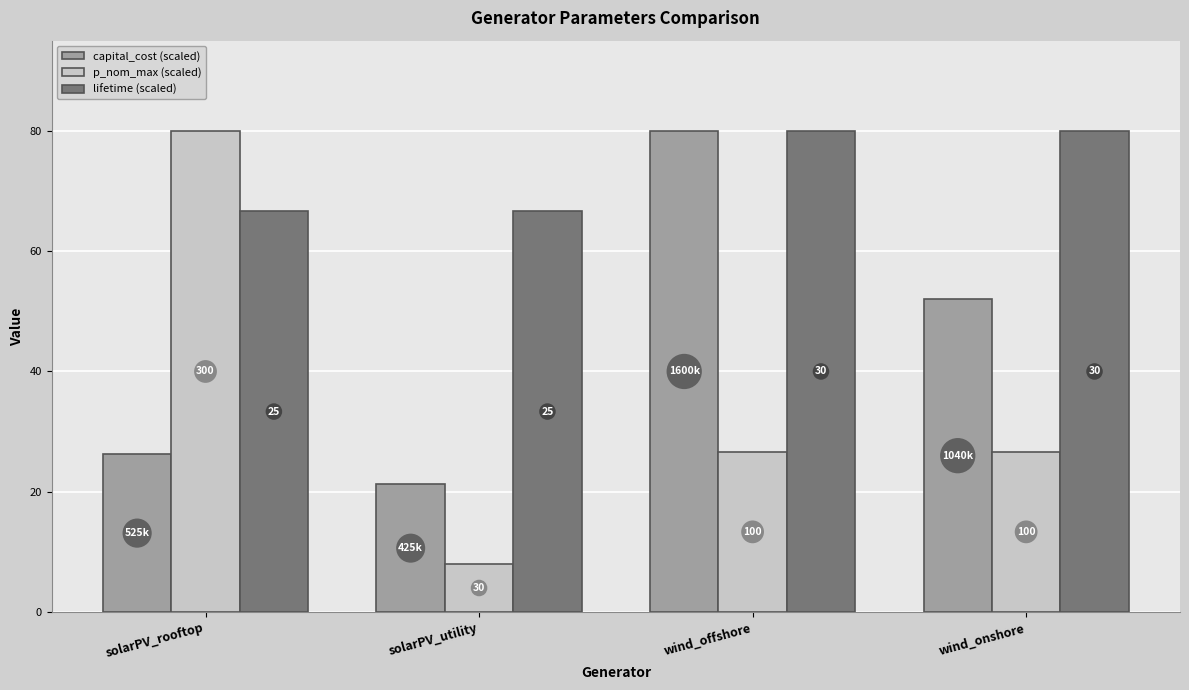

Does the chart contain any negative values?

No